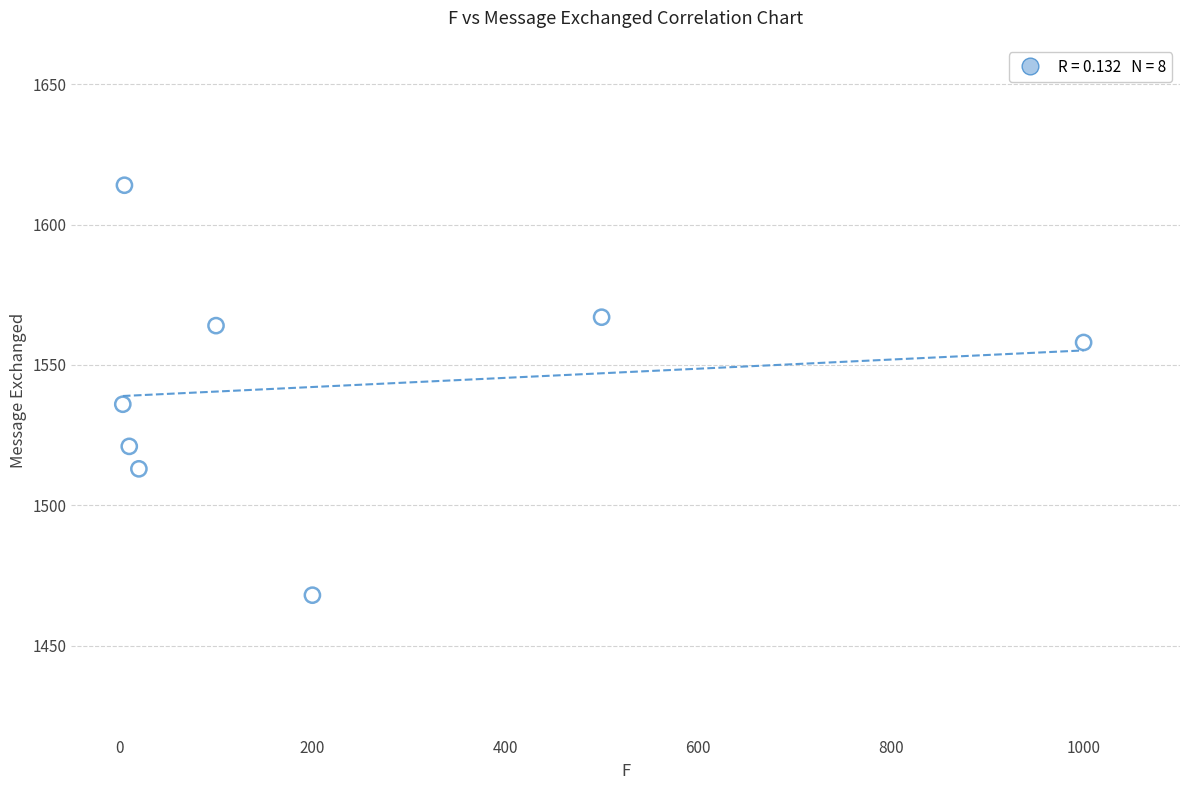

What is the range of Y values (max minus min)?

146